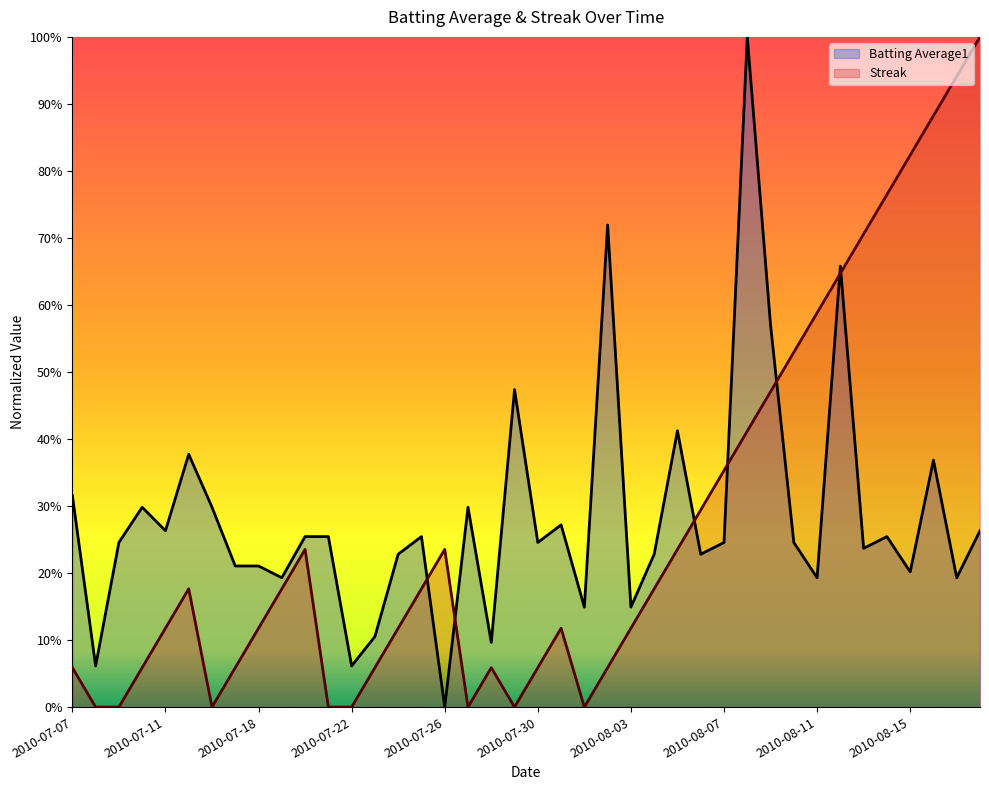

Which label corresponds to the smallest value in the chart?

2010-07-26